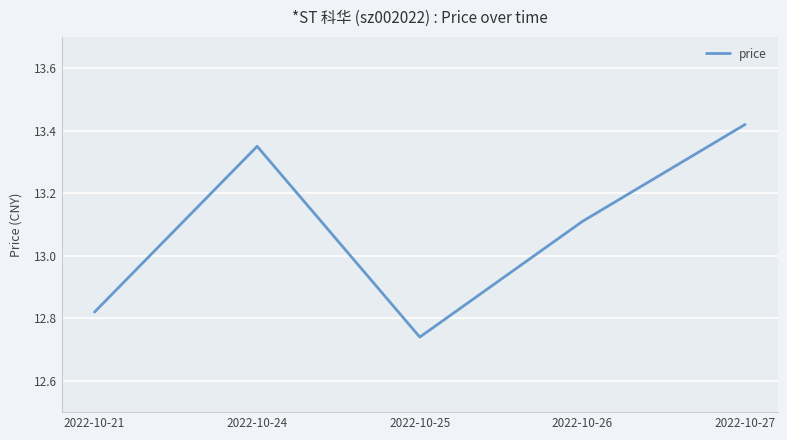

At which category does the chart reach its peak across all series?

2022-10-27